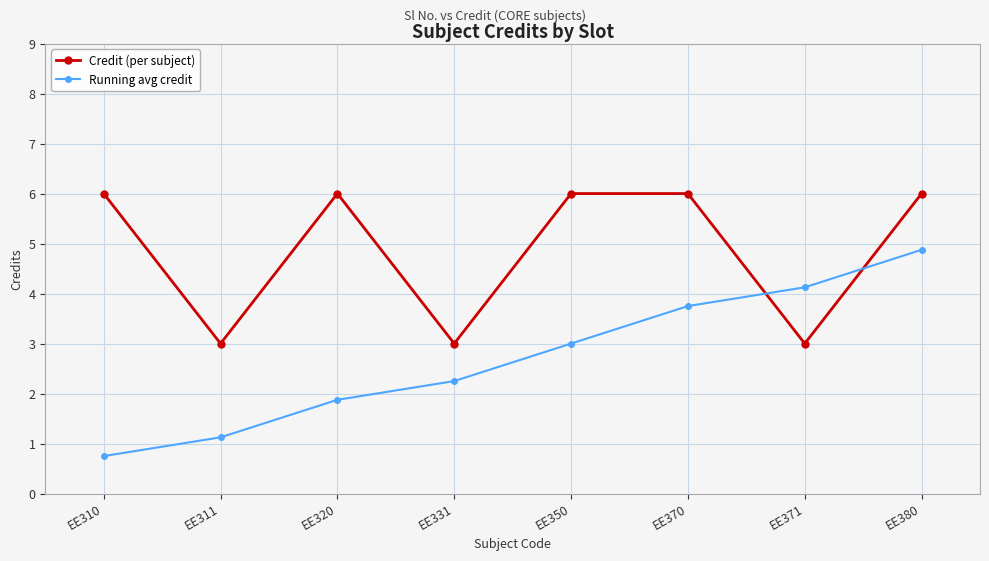

List the series in order of their peak value, highest first.

Credit (per subject), Running avg credit